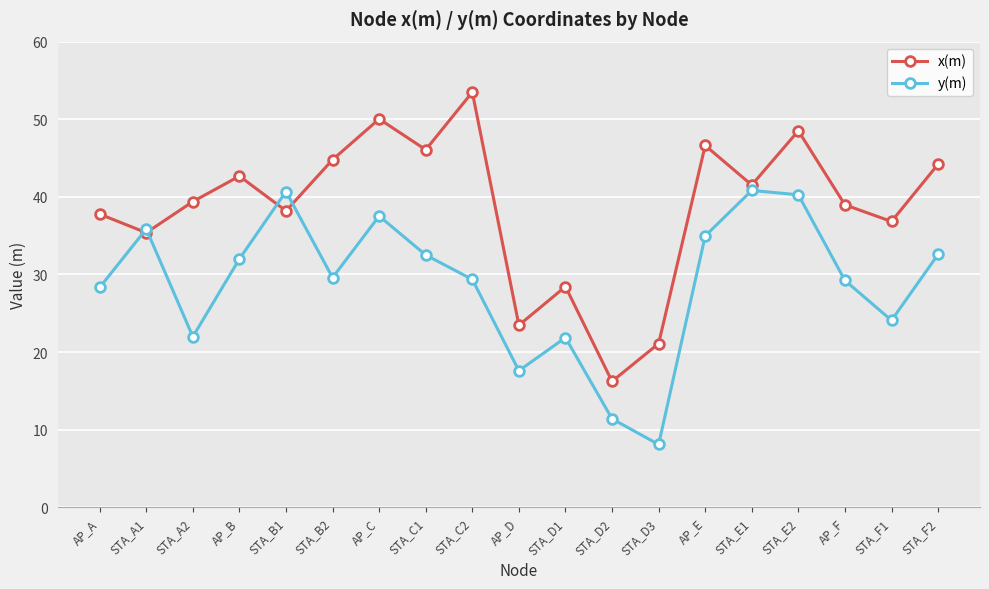

What is the sum of all y(m) values?

548.7